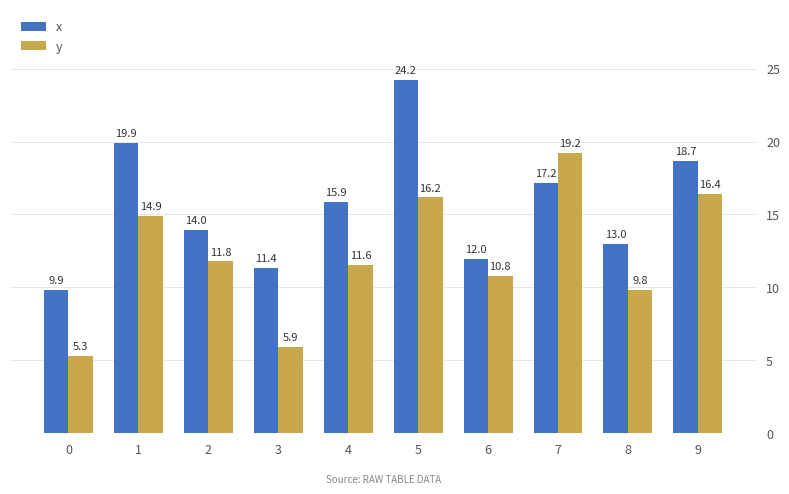

List the labels in order of x value, largest first.

5, 1, 9, 7, 4, 2, 8, 6, 3, 0